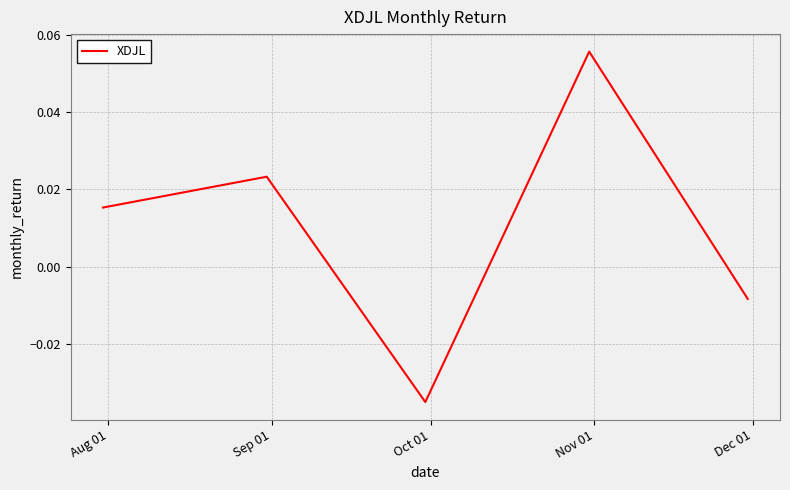

How many interior local peaks (higher than both neighbors) does the data have?

2